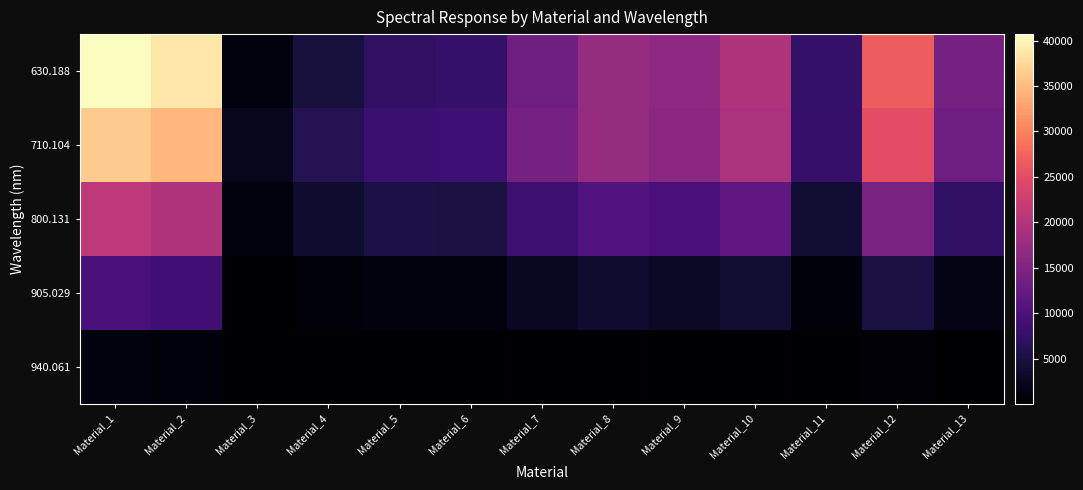

At how many categories does at least one series exceed 40697?

1